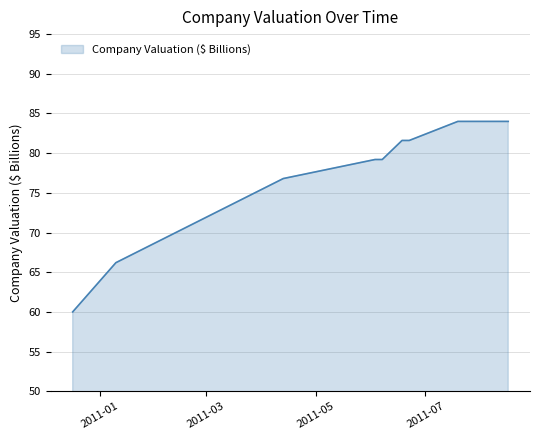

What is the difference between the maximum and minimum values?

24.0